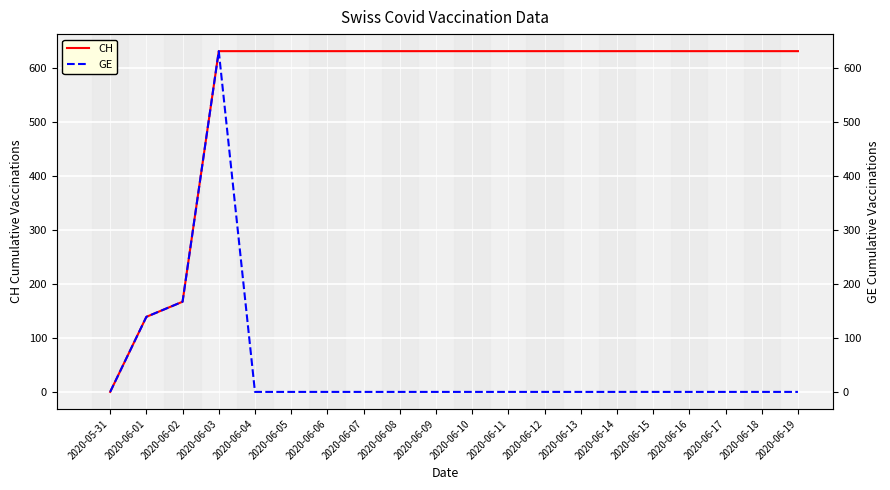

True or false: GE and CH cross at least once.

False